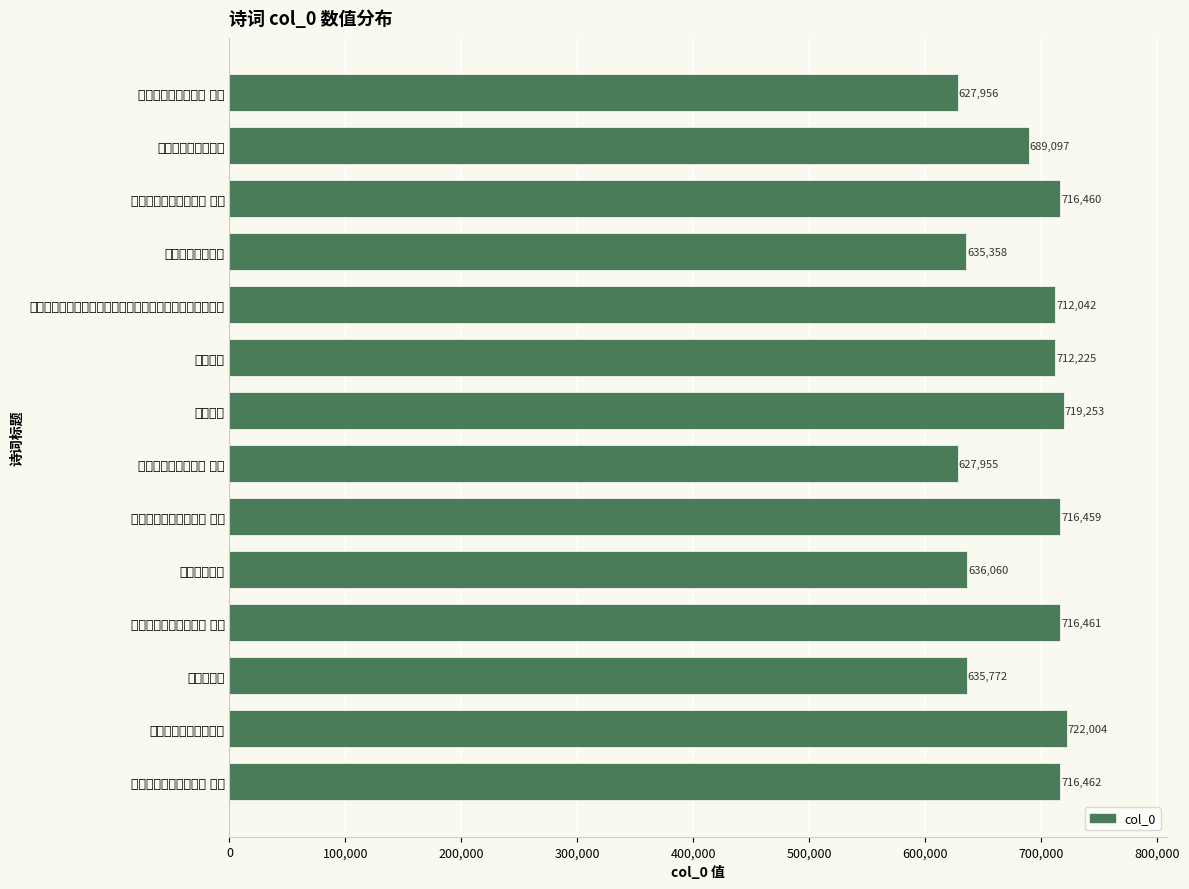

At which label is the value closest to 674979?

独坐柬罗颢甫胡大灵